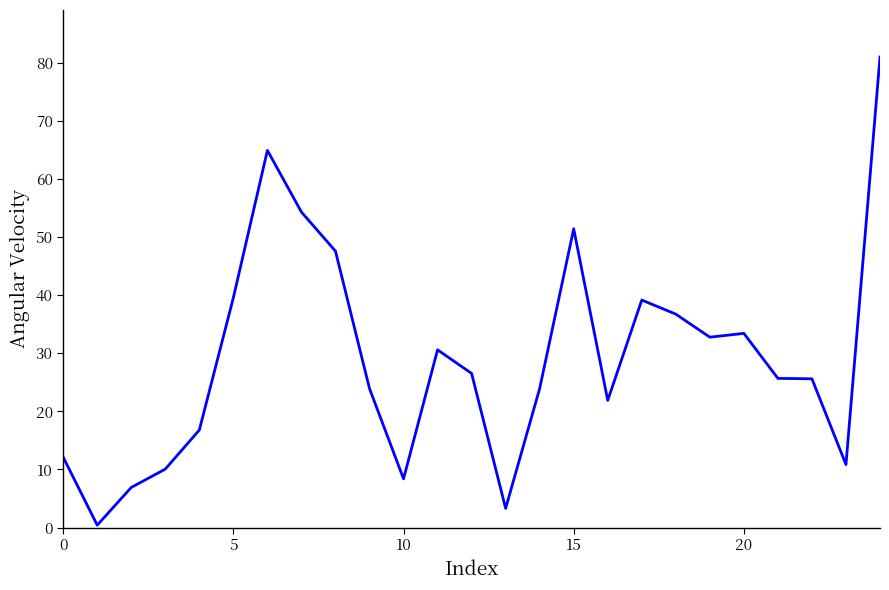

What is the difference between the maximum and minimum values?

80.6